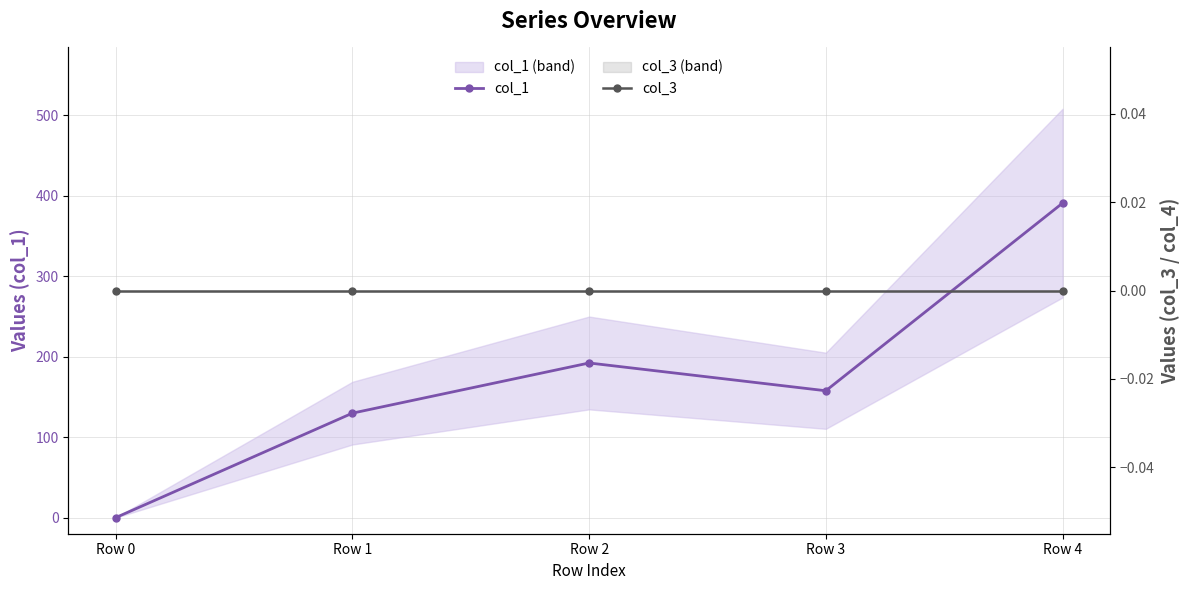

Which series has the largest total across all categories?

col_1